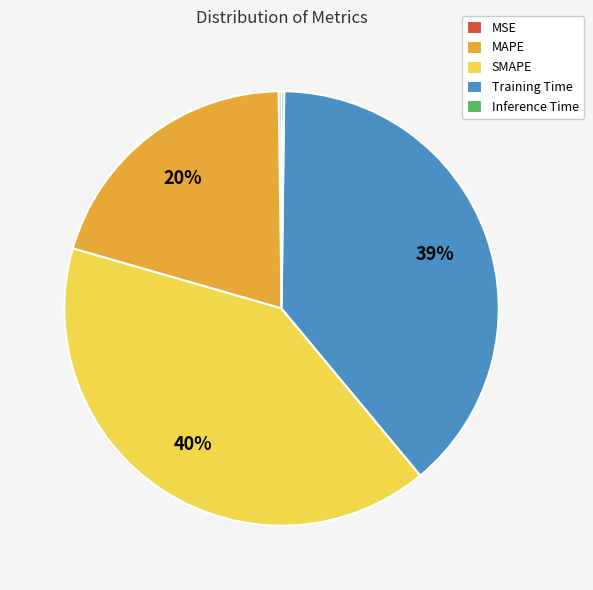

Which slice is the largest?

SMAPE